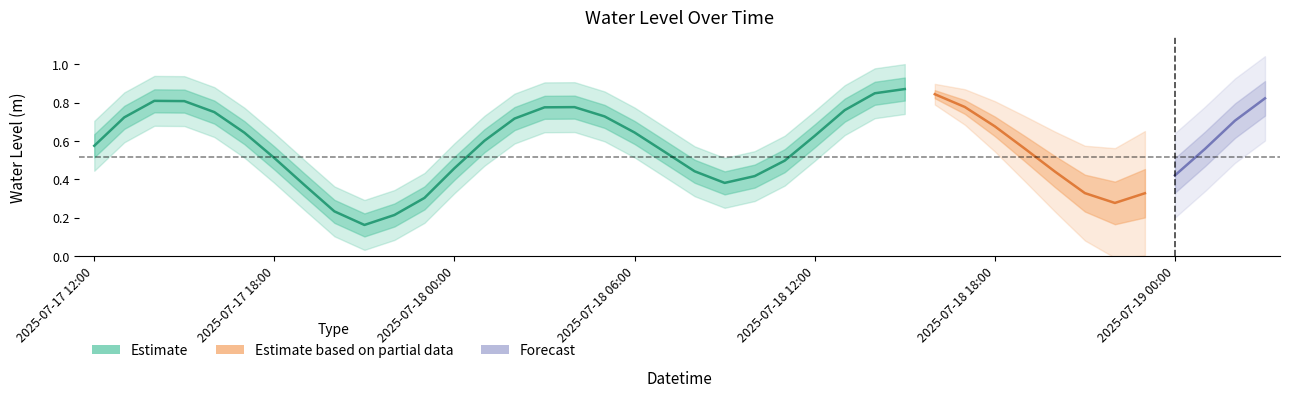

Does the chart have visible grid lines?

No